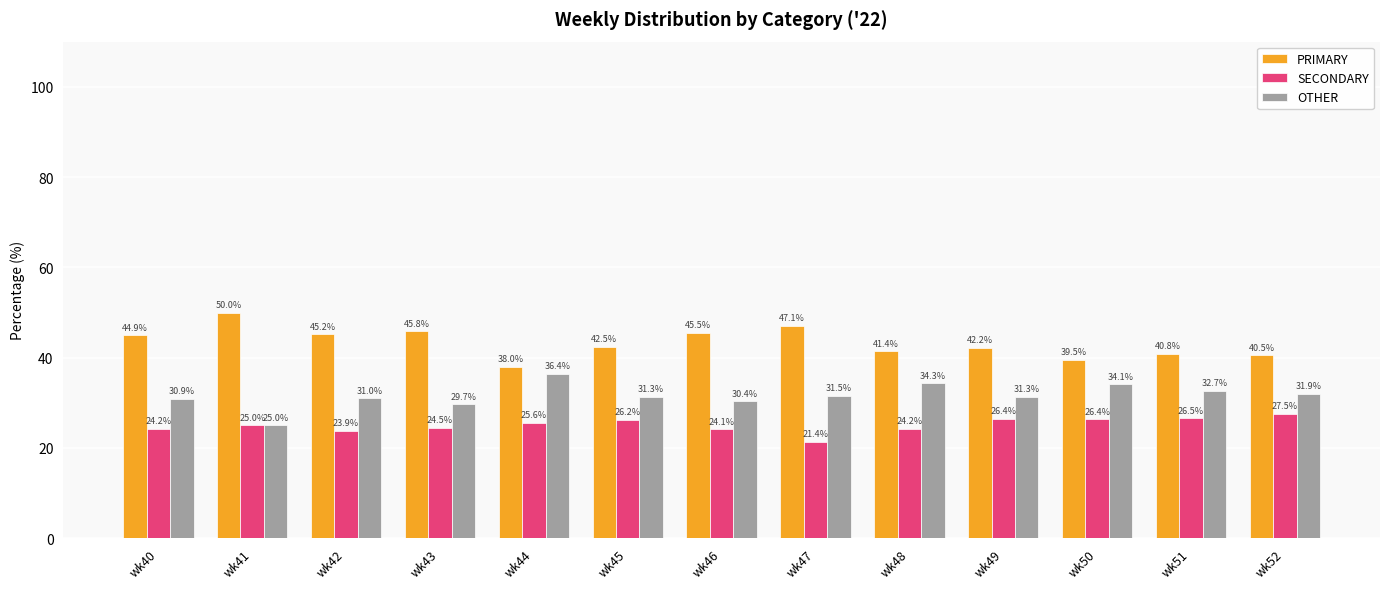

At how many categories does at least one series exceed 36?

13